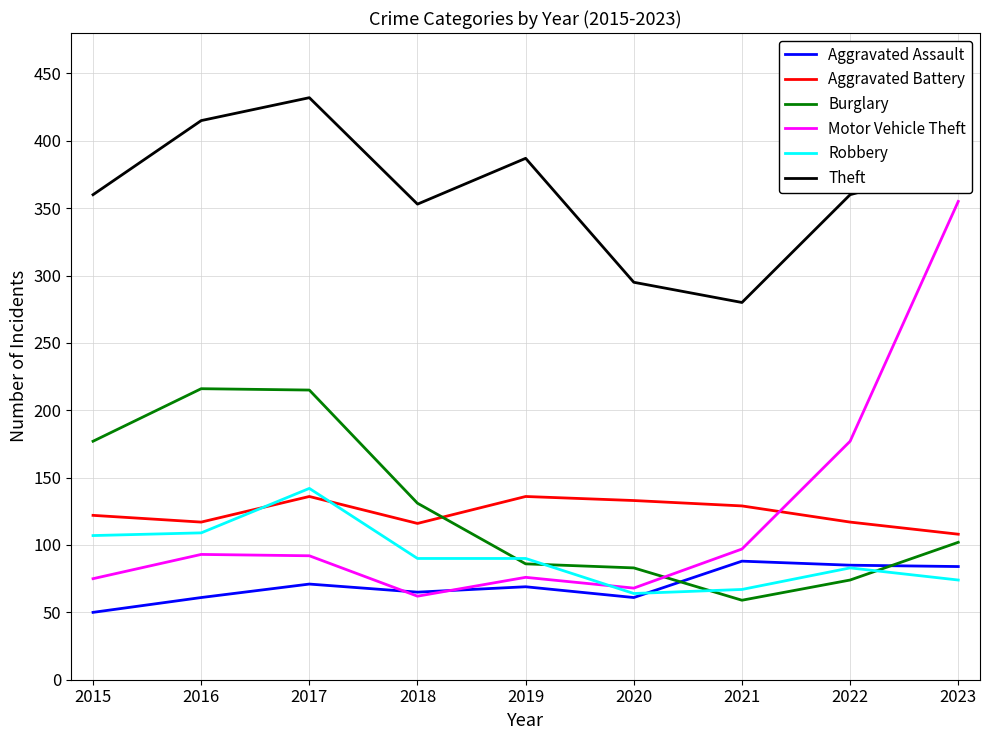

How many intersections are there between Aggravated Battery and Robbery?

2